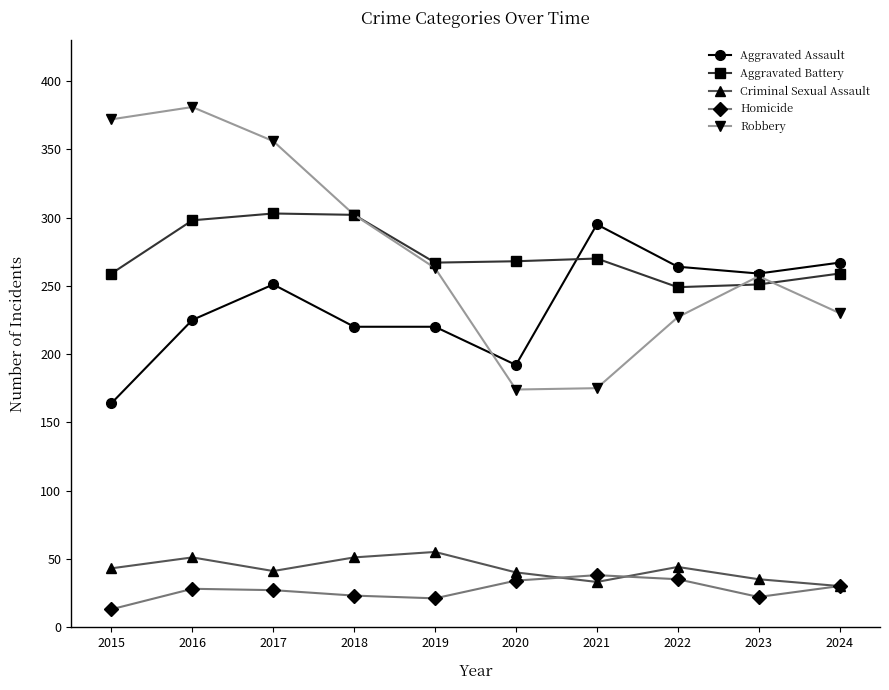

What is the value of the Aggravated Assault point at the 2nd from the left?

225